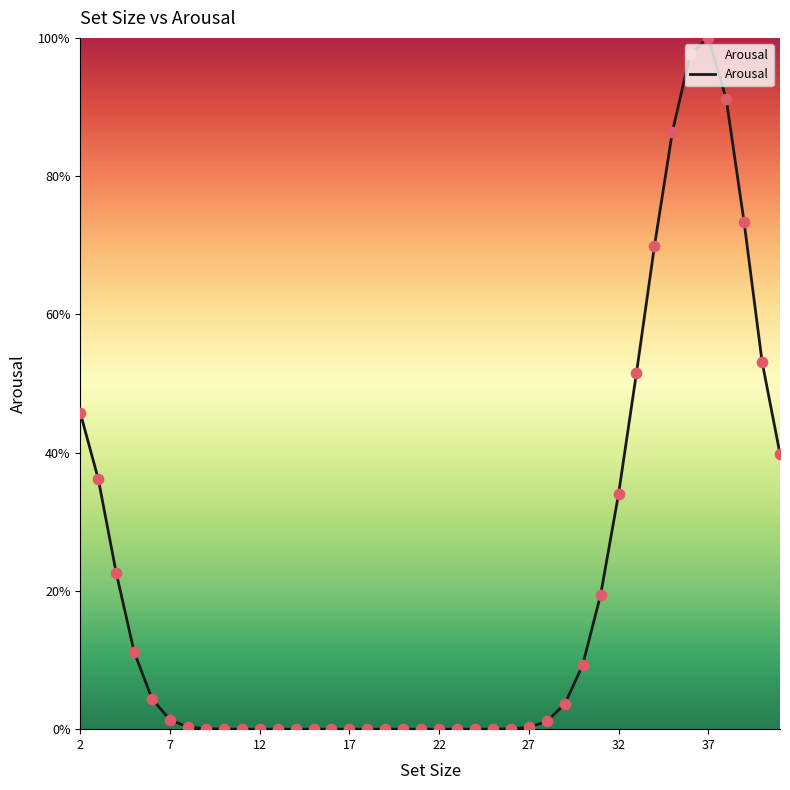

What is the difference between the maximum and minimum values?

100.0